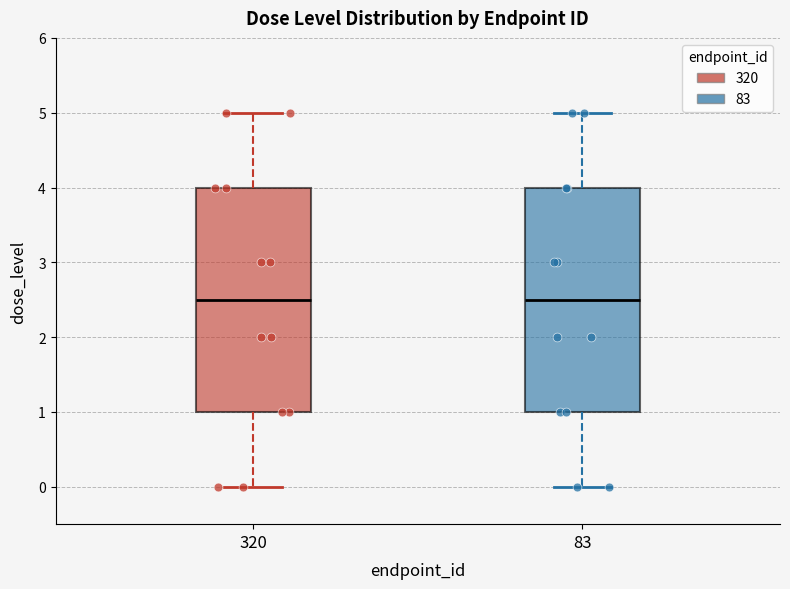

Where does the lower whisker of the box at x = 83 end on the y-axis? The values are not printed on the chart, so give them approximately, as read against the axis.

0.0